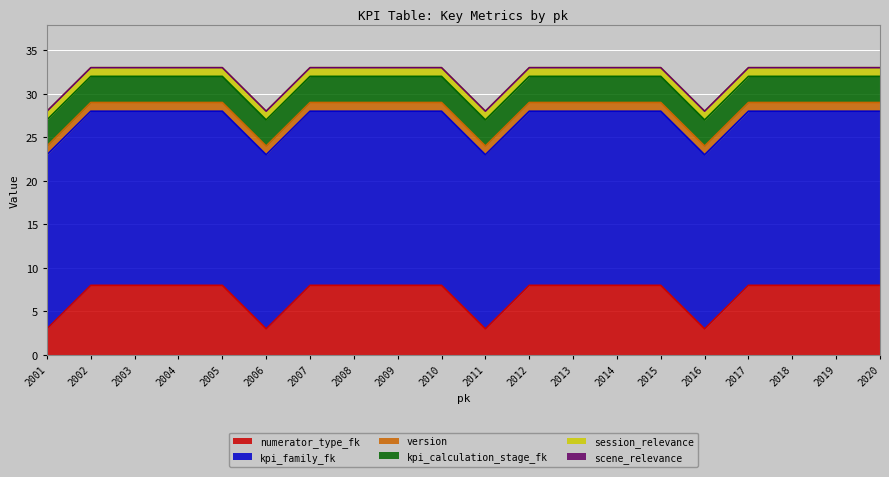

At how many categories does at least one series exceed 4?

20